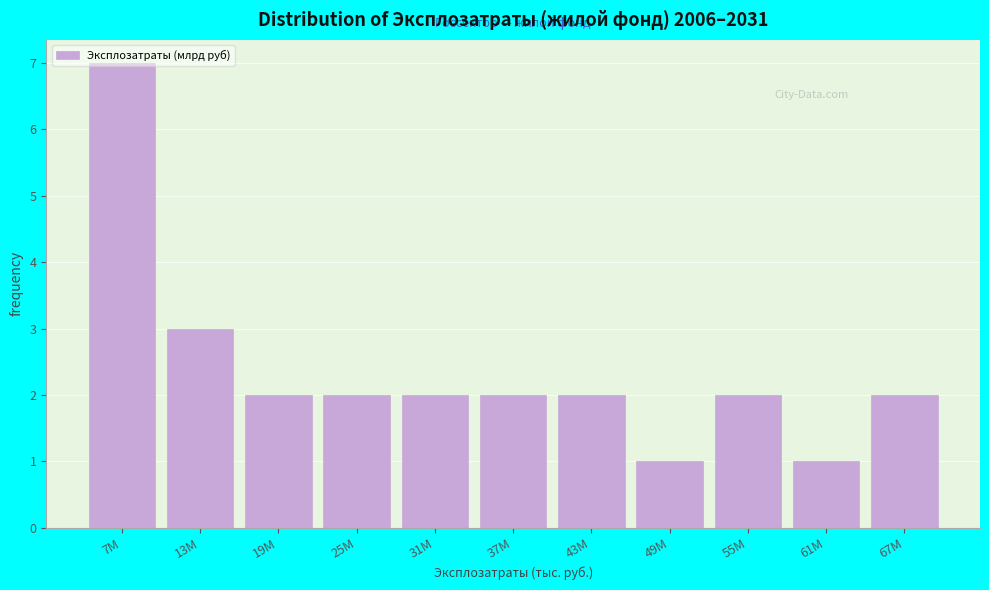

The value at 13M is 3. True or false?

True